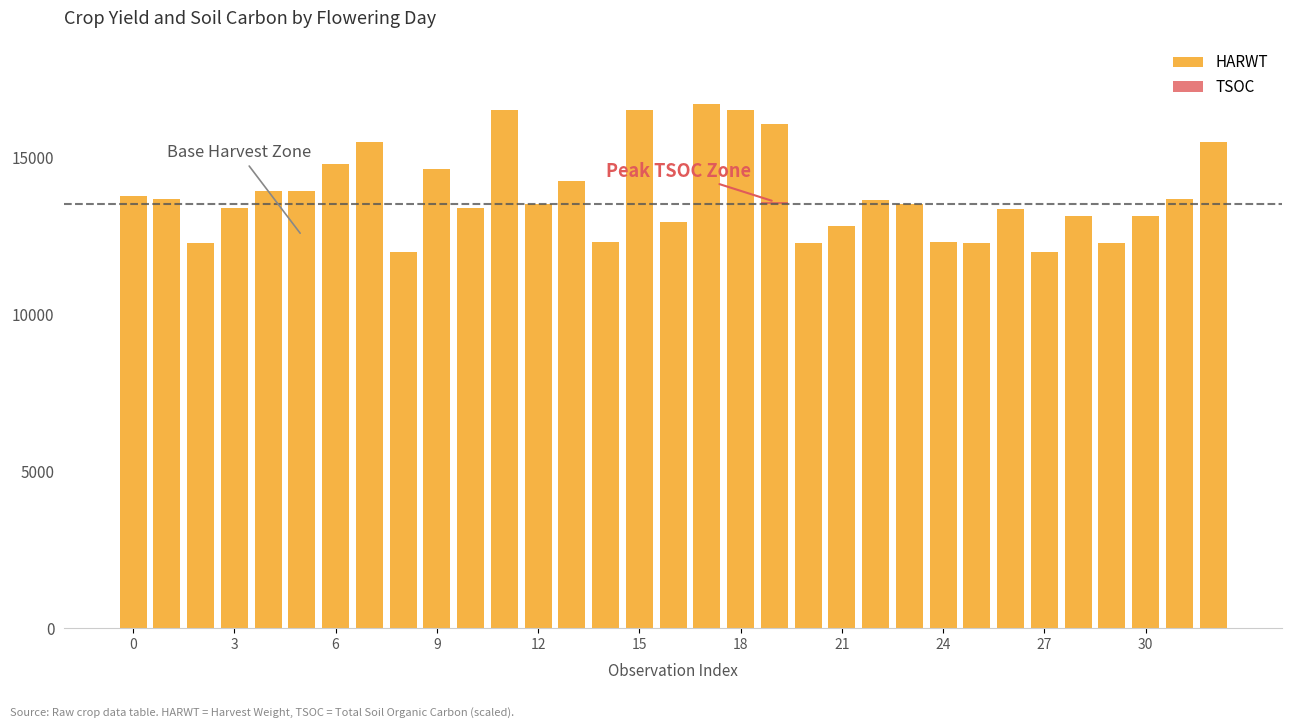

What is the highest value of the TSOC series?

80